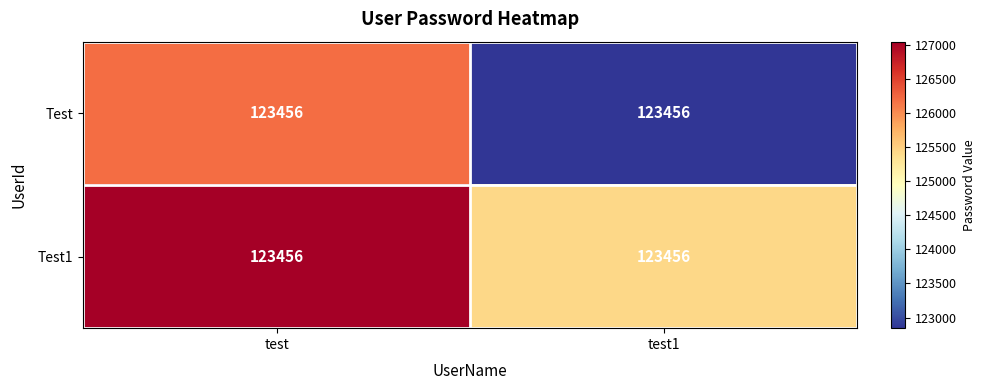

Is the value of Test1 at test1 greater than the value of Test at test1?

Yes